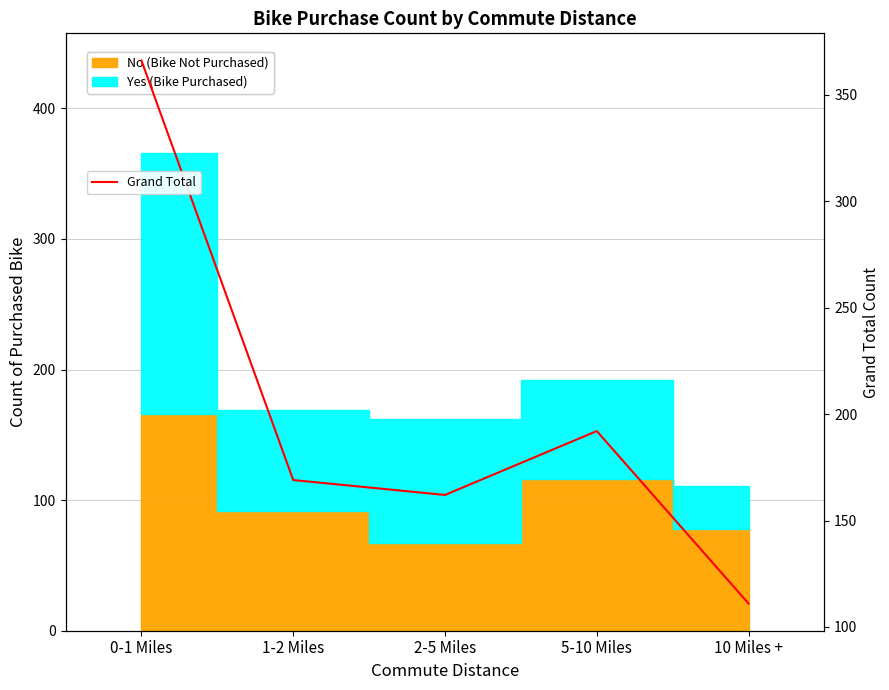

What is the label of the 3rd point from the left?

2-5 Miles